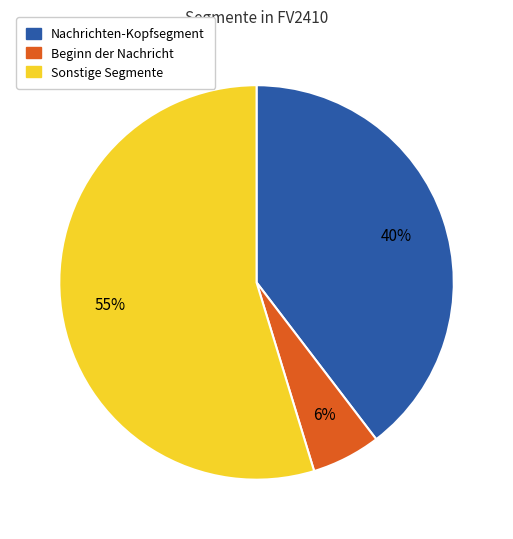

Is there a majority slice in this chart?

Yes